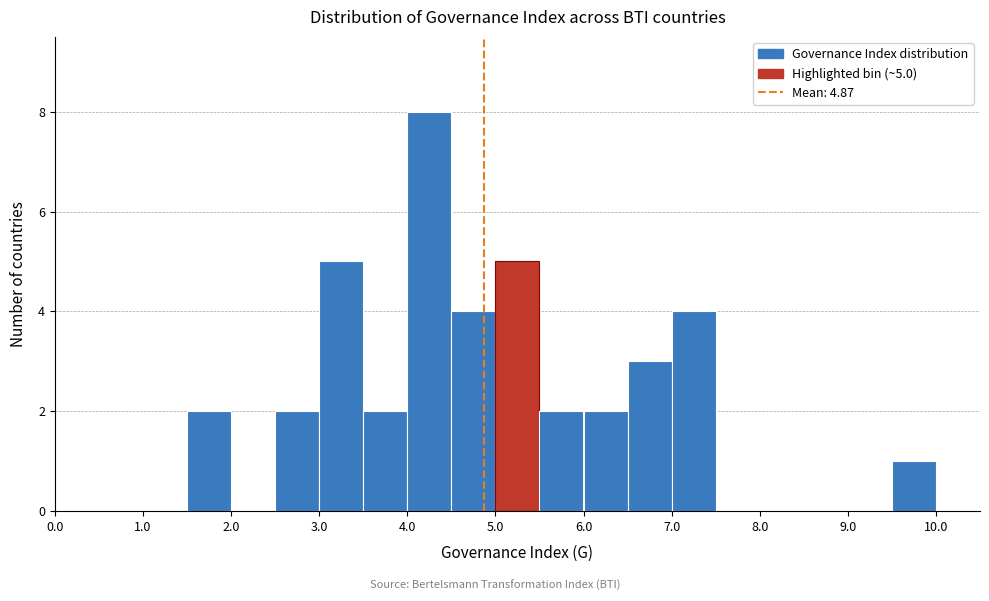

Which range on the x-axis has the tallest bar?

4.0 to 4.5